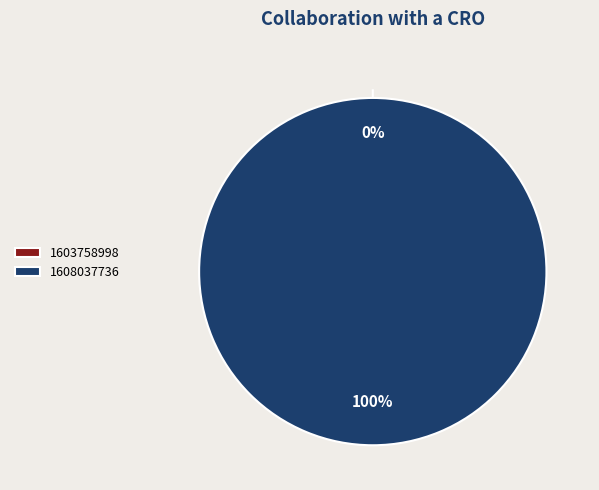

Count the number of slices in the pie.

2